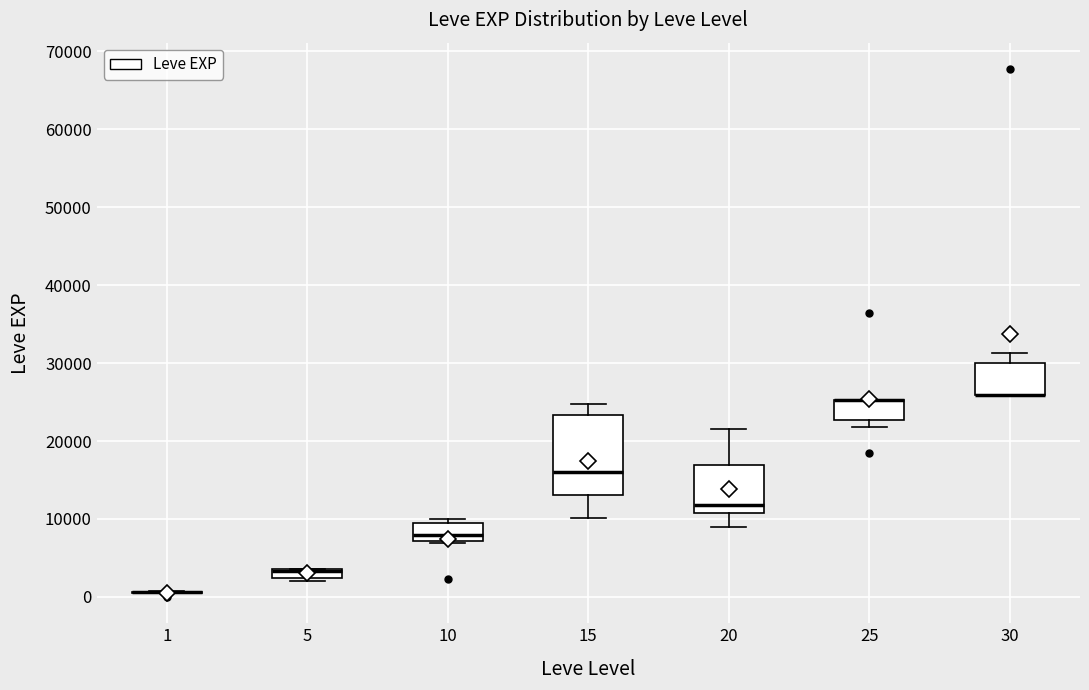

Where is the upper edge of the box at x = 5 on the y-axis? The values are not printed on the chart, so give them approximately, as read against the axis.

4000